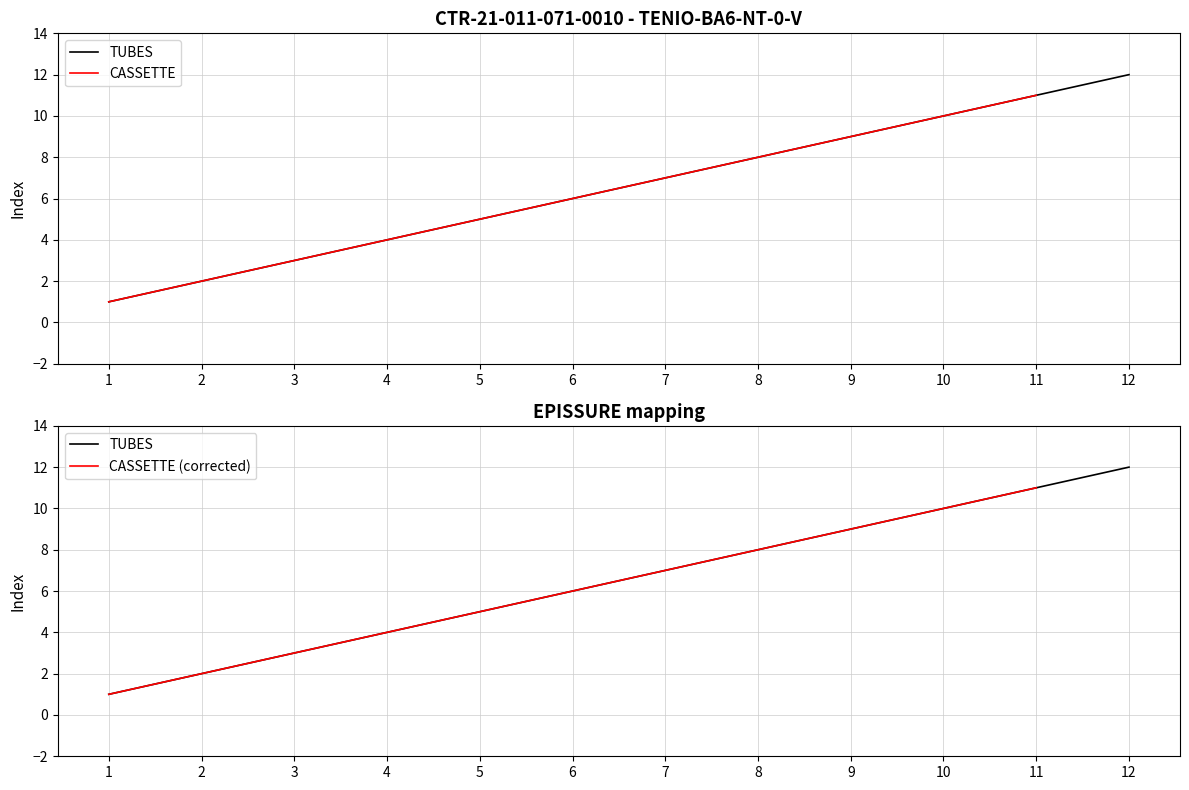

At which label is TUBES closest to 6?

6